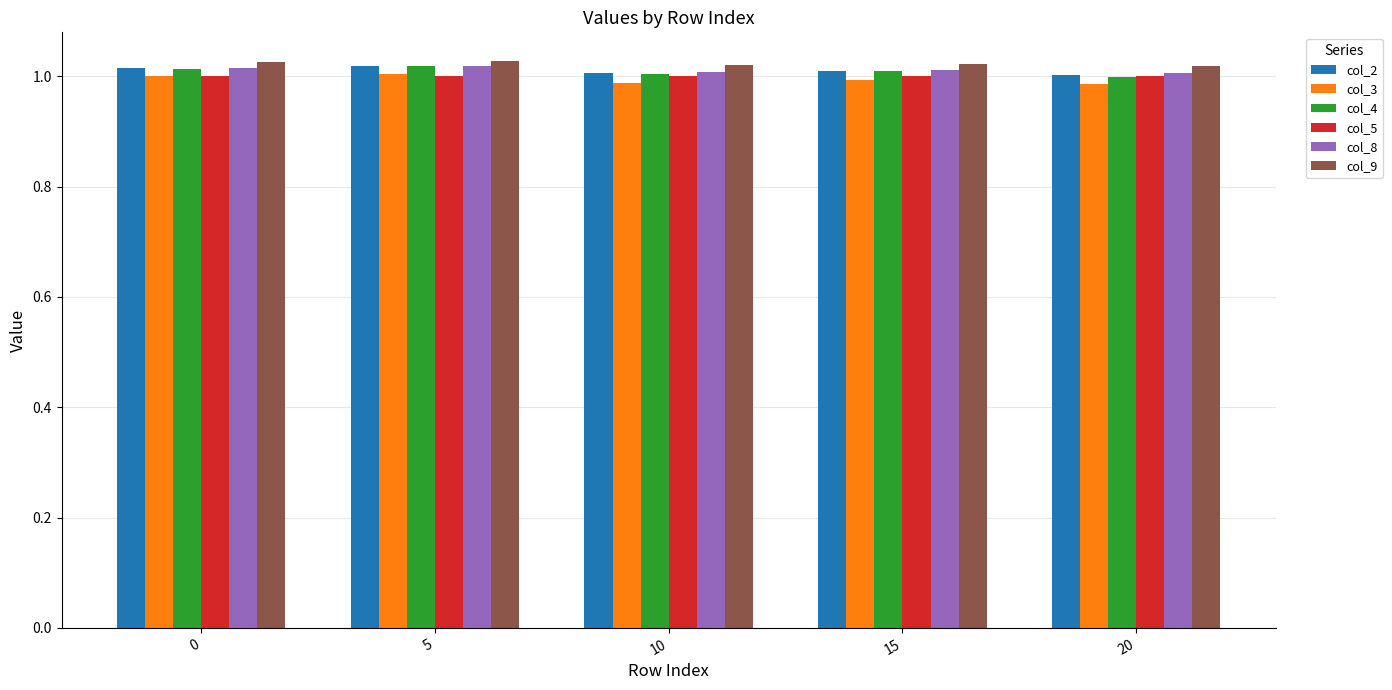

How many groups of bars are there?

5